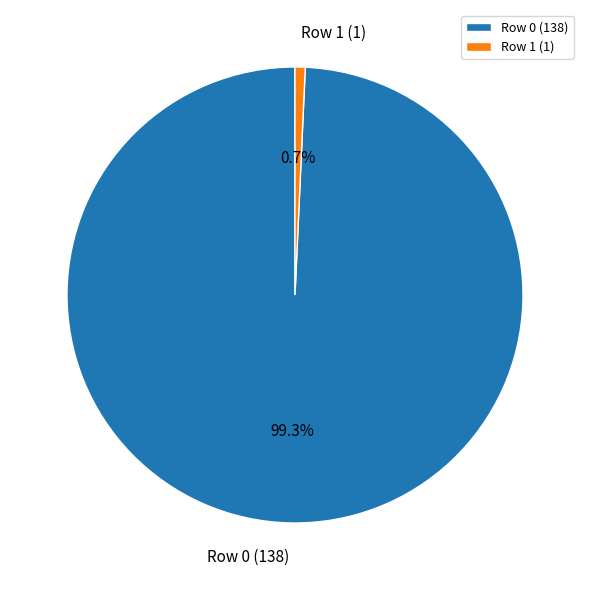

Rank the categories by value from highest to lowest.

Row 0 (138), Row 1 (1)